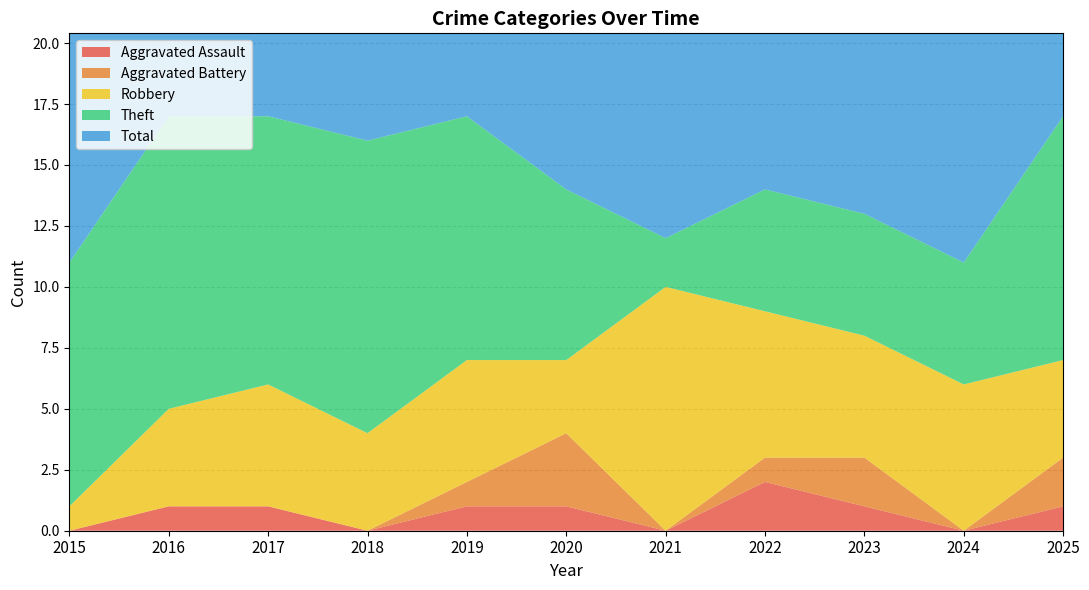

Reading left to right, what are all the values shown in this chart?

Aggravated Assault: 0	1	1	0	1	1	0	2	1	0	1
Aggravated Battery: 0	0	0	0	1	3	0	1	2	0	2
Robbery: 1	4	5	4	5	3	10	6	5	6	4
Theft: 10	12	11	12	10	7	2	5	5	5	10
Total: 11	17	17	16	17	14	12	14	13	11	17